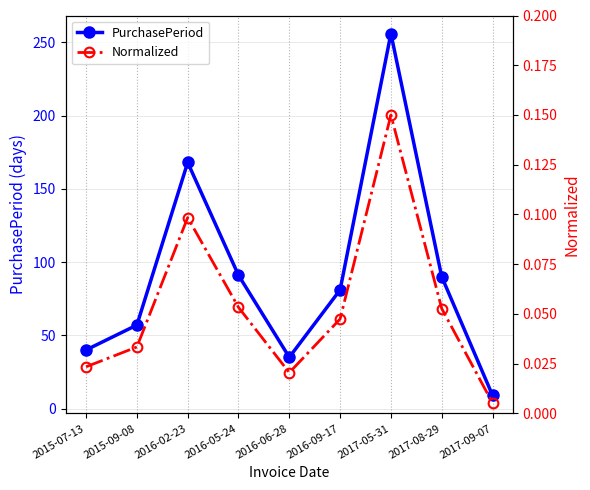

Reading left to right, what are all the values shown in this chart?

PurchasePeriod: 2015-07-13=40.0	2015-09-08=57.0	2016-02-23=168.0	2016-05-24=91.0	2016-06-28=35.0	2016-09-17=81.0	2017-05-31=256.0	2017-08-29=90.0	2017-09-07=9.0
Normalized: 2015-07-13=0.0	2015-09-08=0.0	2016-02-23=0.1	2016-05-24=0.1	2016-06-28=0.0	2016-09-17=0.0	2017-05-31=0.1	2017-08-29=0.1	2017-09-07=0.0